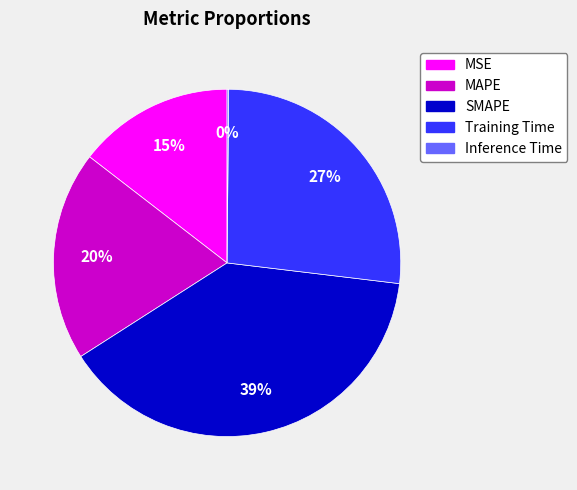

Combined, do MSE and Training Time account for over 50%?

No